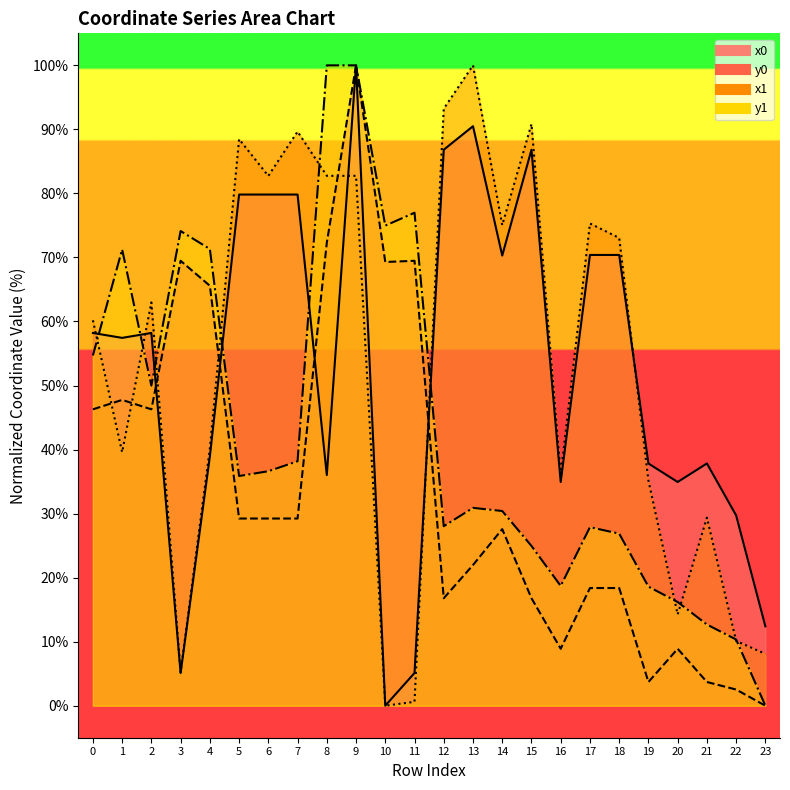

True or false: x0 and y1 cross at least once.

True